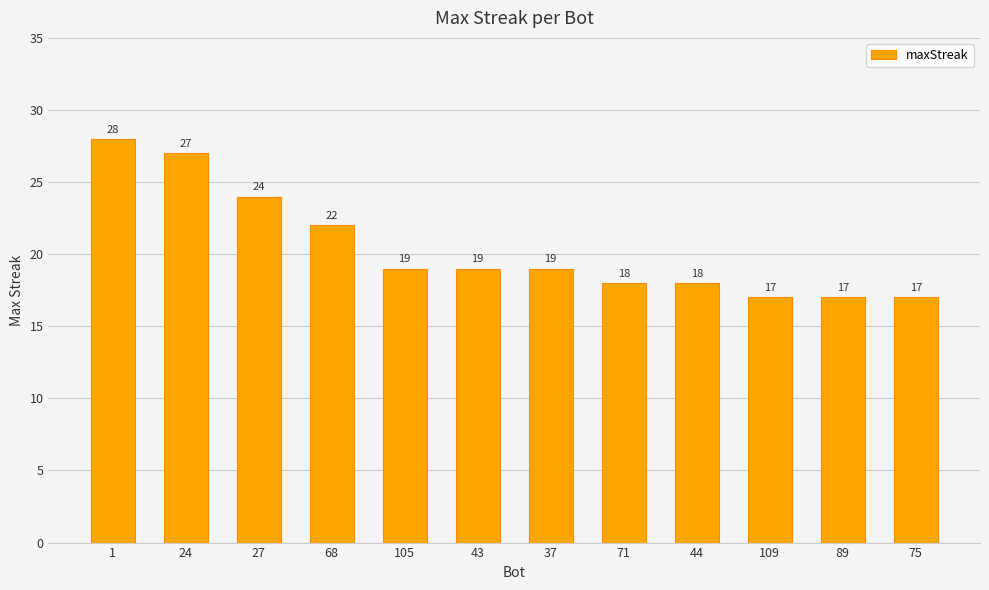

What value does the data have at 37?

19